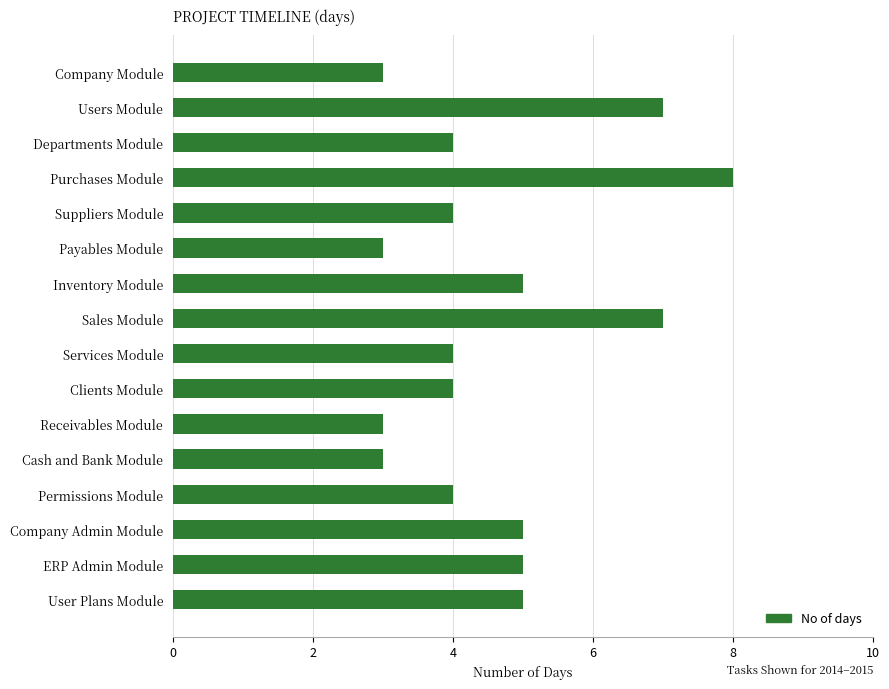

Reading bottom to top, extract all data points from this chart.

5	5	5	4	3	3	4	4	7	5	3	4	8	4	7	3